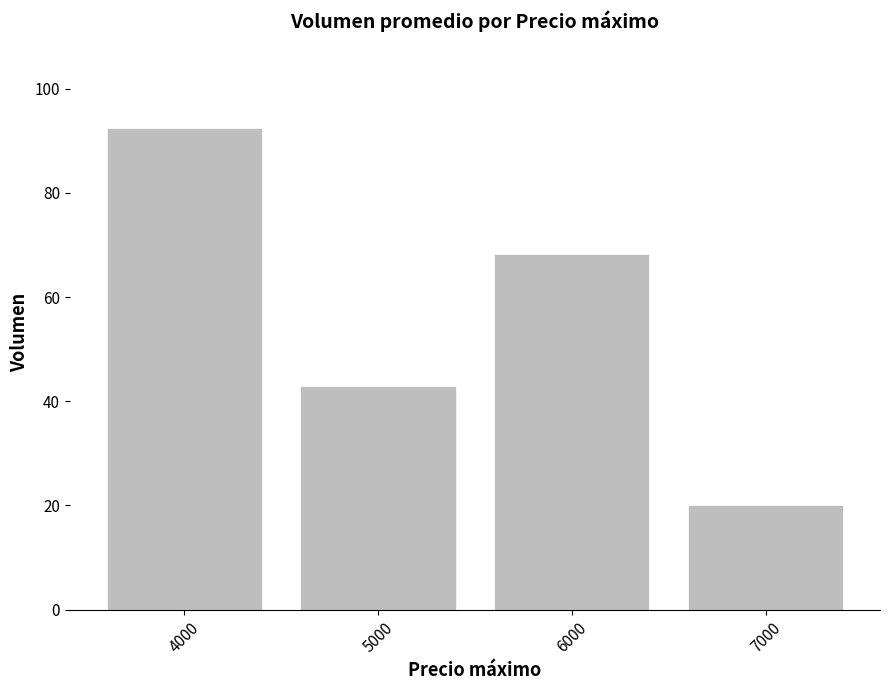

Does the chart contain stacked bars?

No